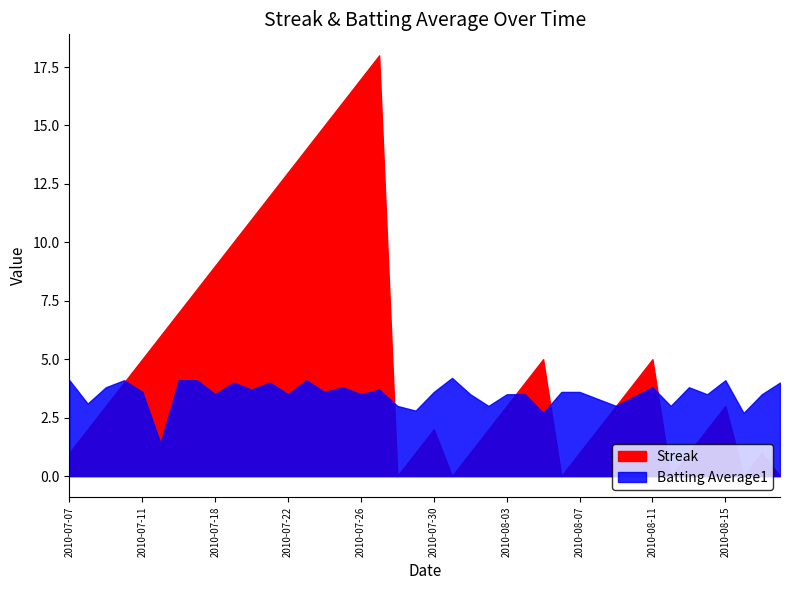

Rank the series by their average value, from lowest to highest.

Batting Average1, Streak